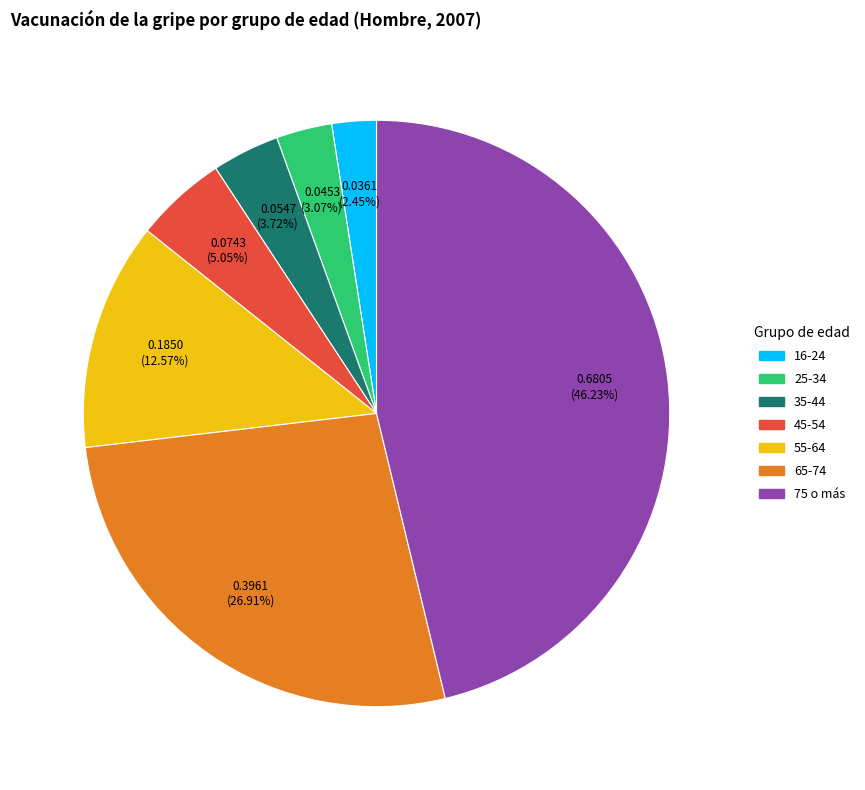

To the nearest percent, what is the difference between the largest and smallest slice percentages?

44%